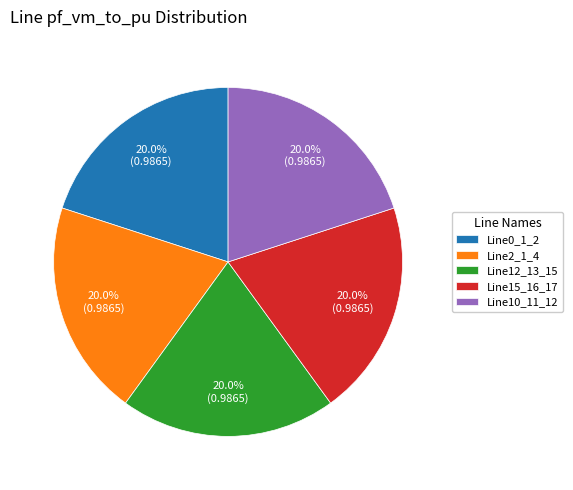

The Line10_11_12 slice represents 20% of the pie. True or false?

True